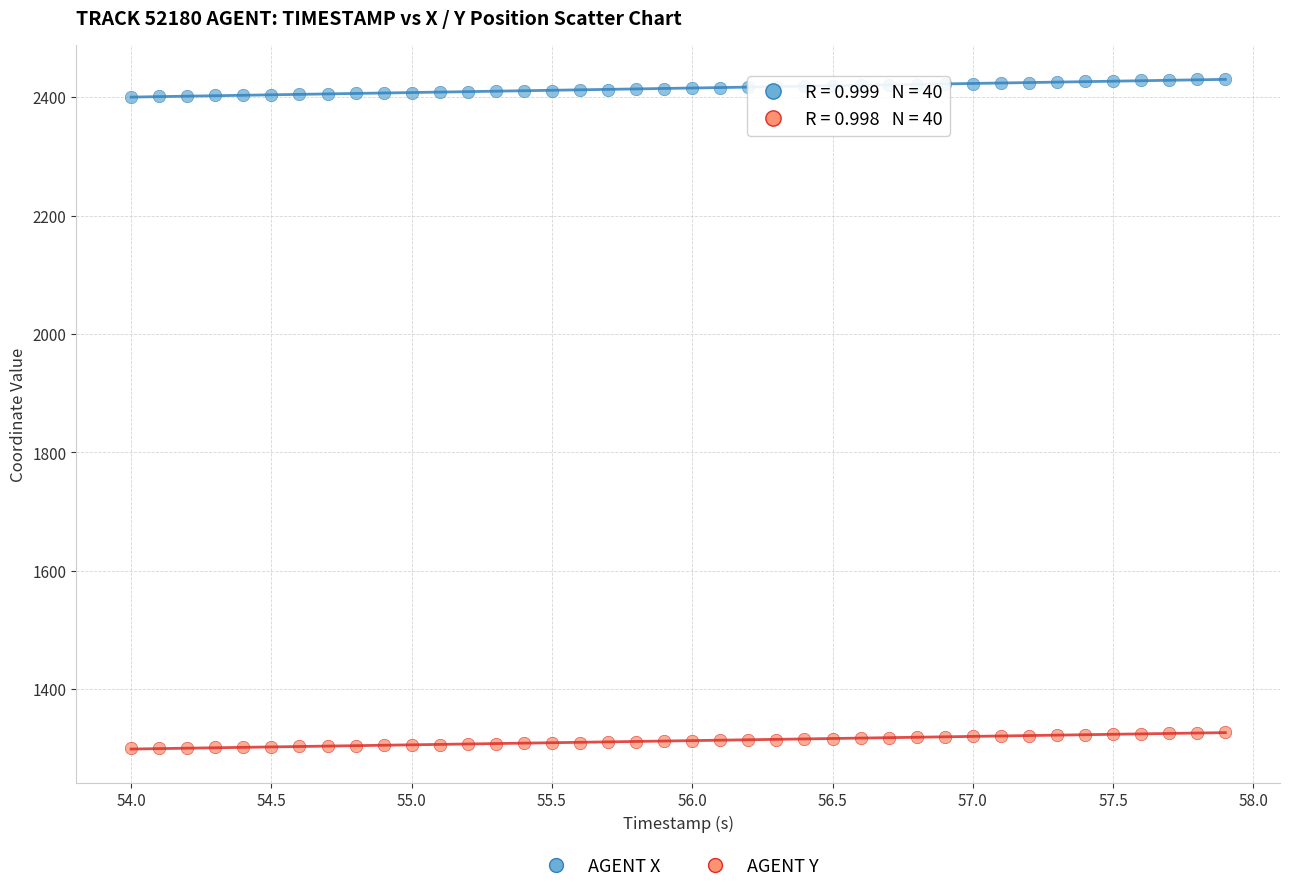

Across all data points, what is the range of X values (max minus min)?

3.9